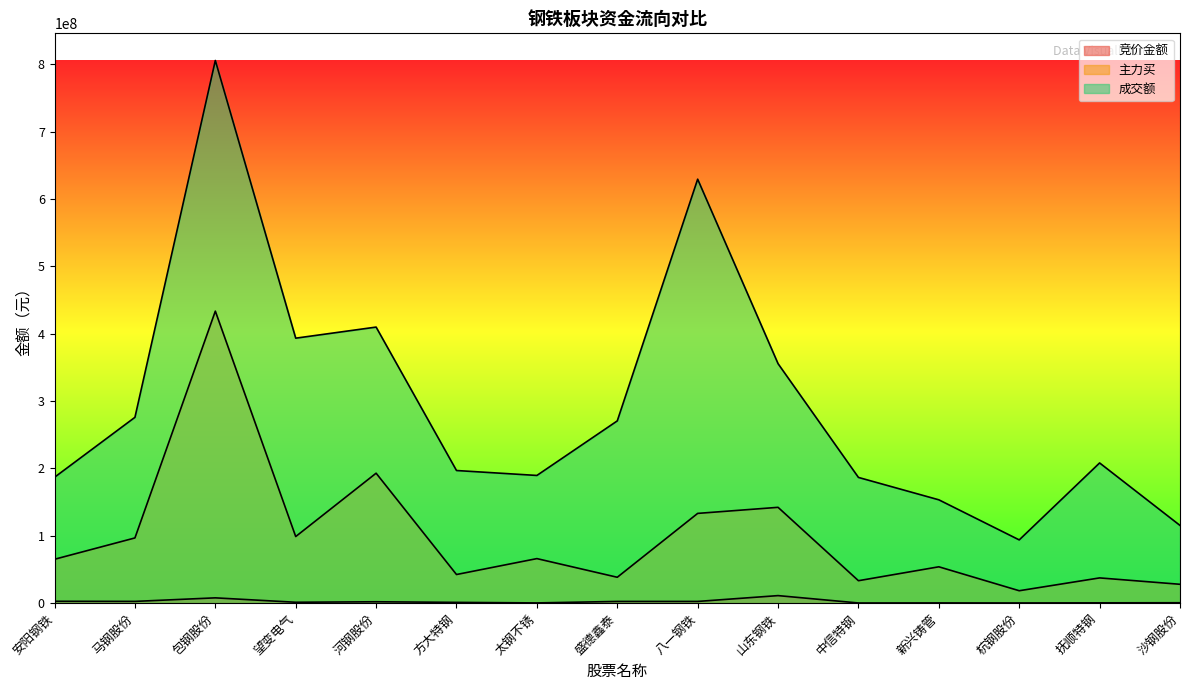

Between 太钢不锈 and 中信特钢, which is larger?

太钢不锈